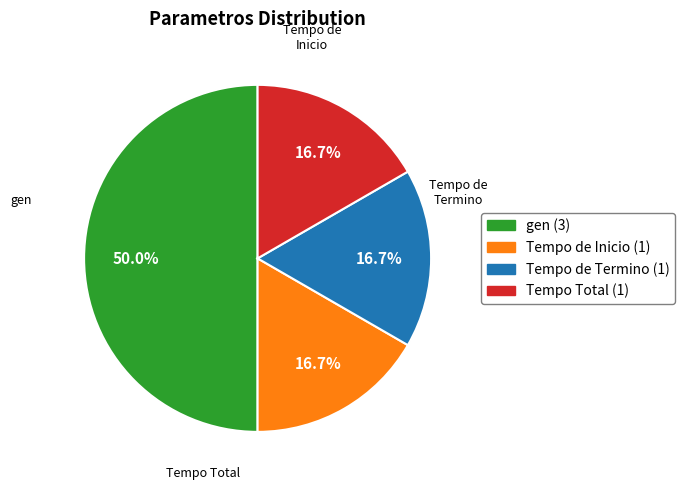

To the nearest percent, what is the average slice percentage?

25%